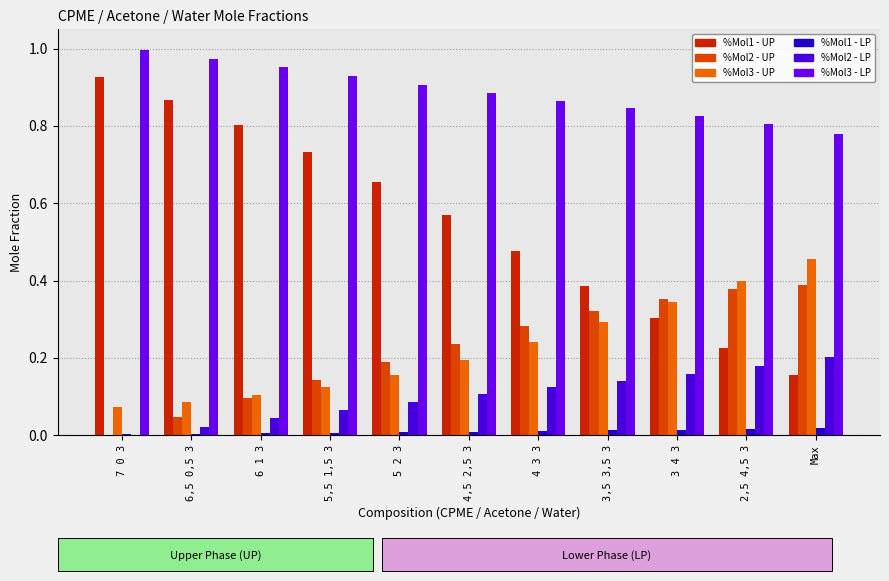

Which series changed the most between 7 0 3 and 3,5 3,5 3?

%Mol1 - UP